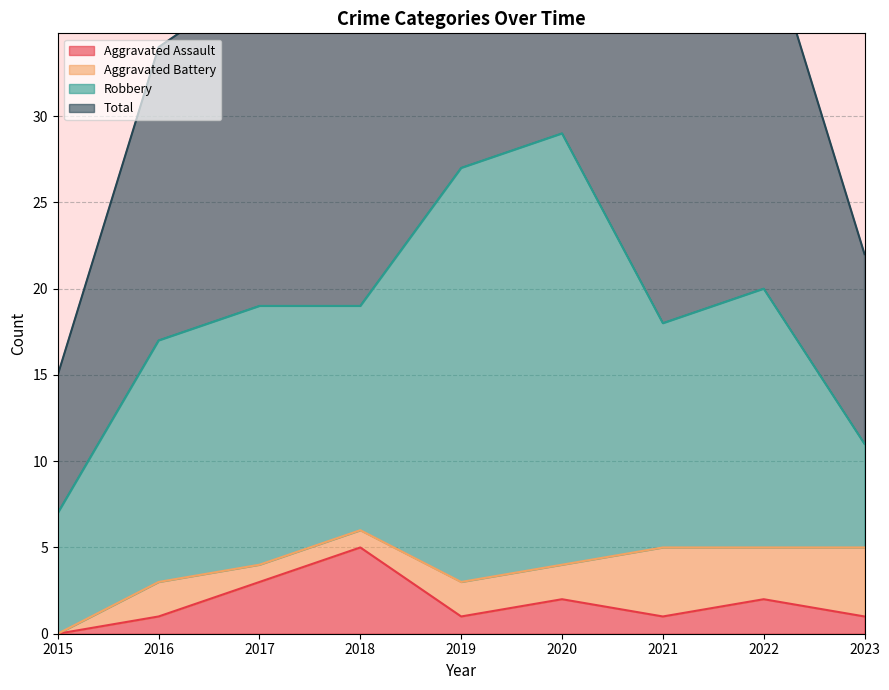

Is it true that Aggravated Assault equals 3 at 2017?

True